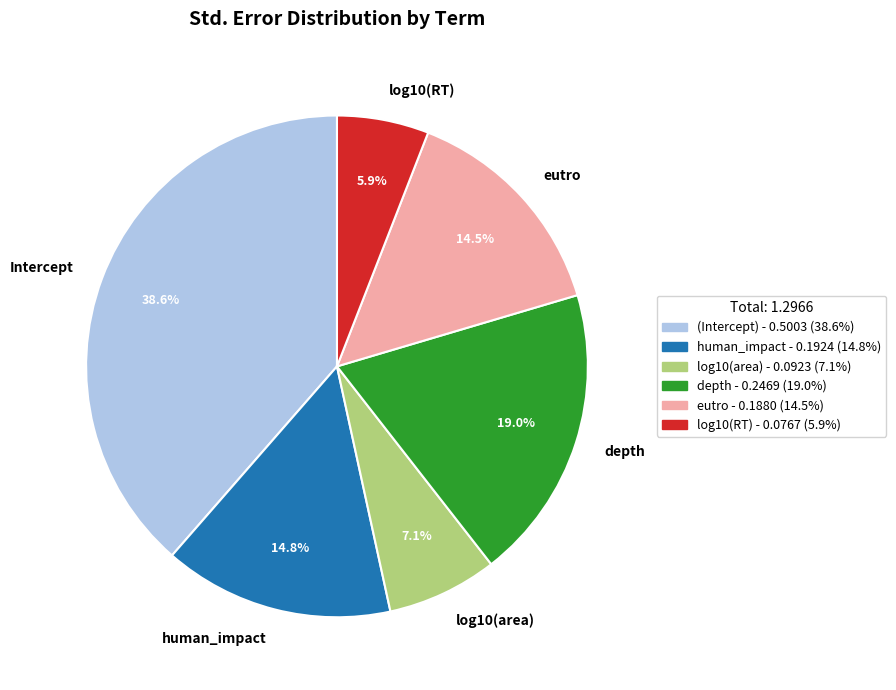

The eutro slice represents 1% of the pie. True or false?

False